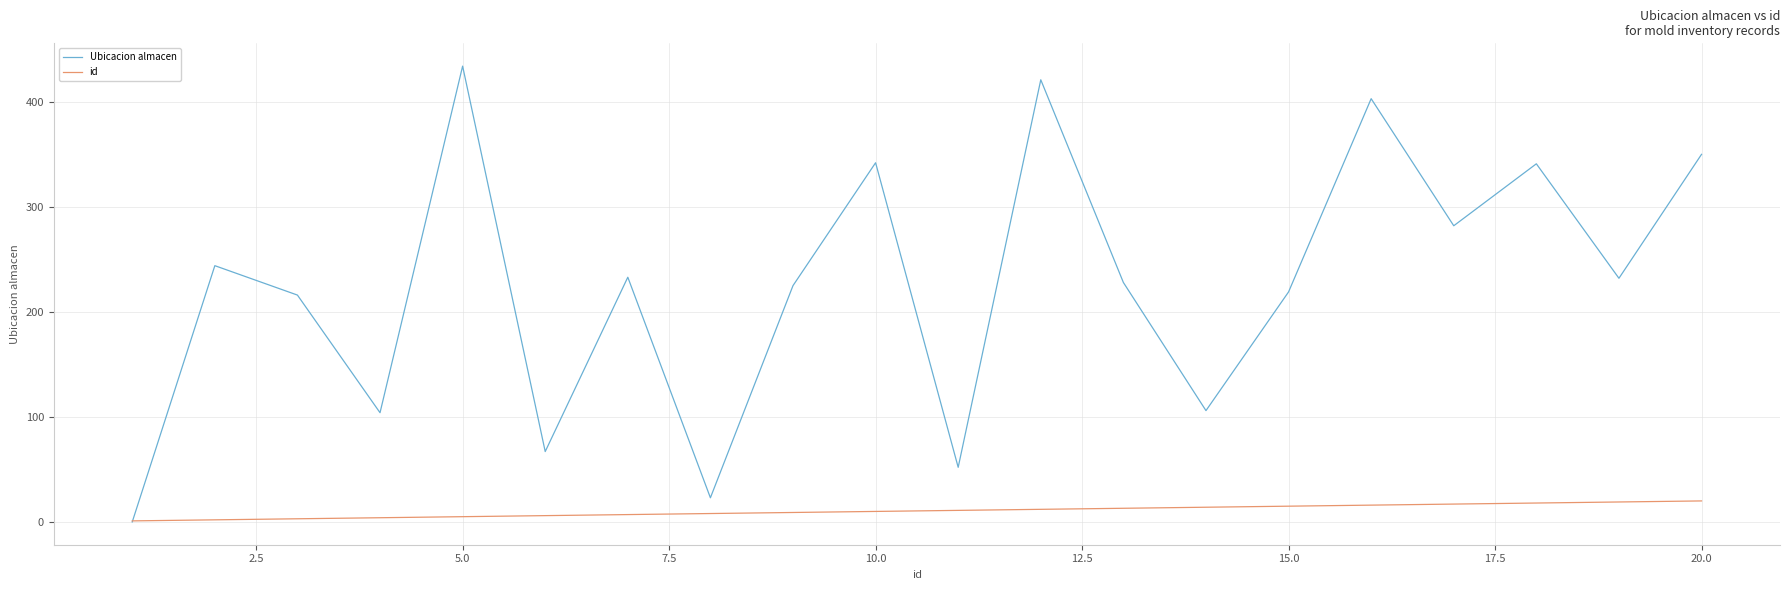

How many lines are shown in the chart?

2